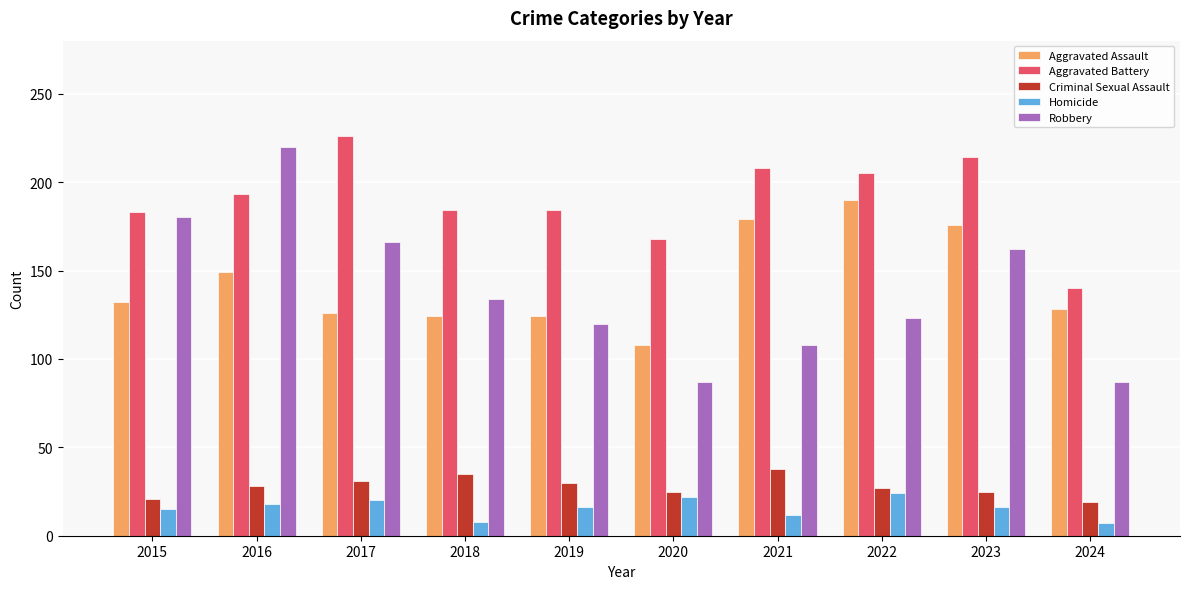

What is the value of the Robbery bar at the 7th from the left?

108